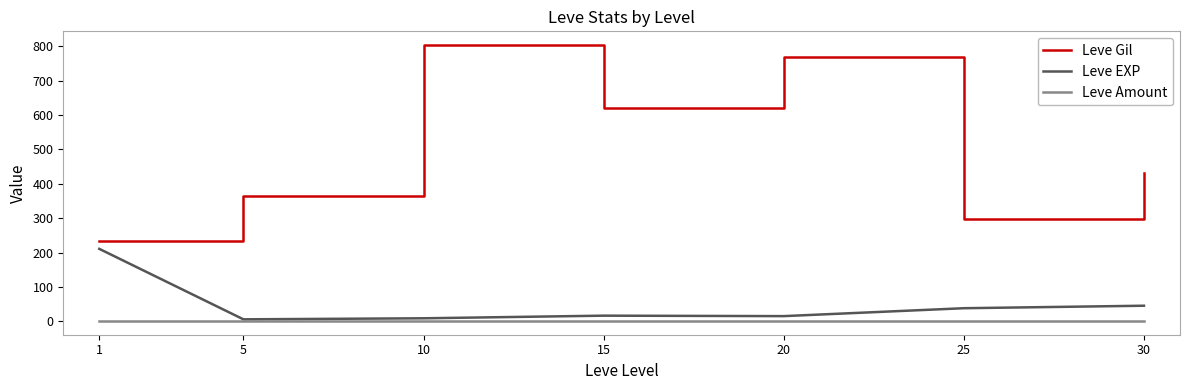

True or false: Leve Gil and Leve EXP cross at least once.

False